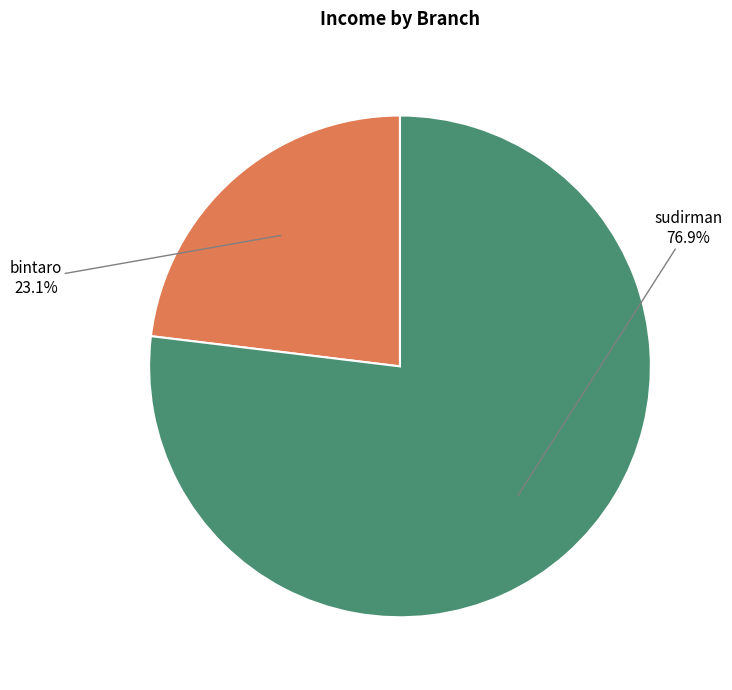

Does bintaro account for over 50% of the chart?

No